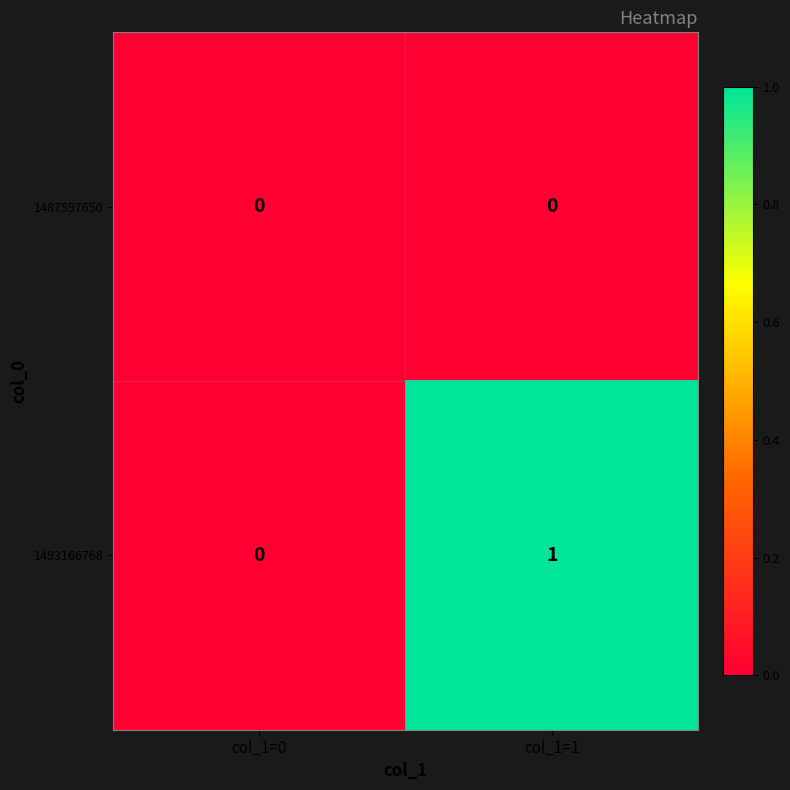

Which series has the largest range (max minus min)?

1493166768